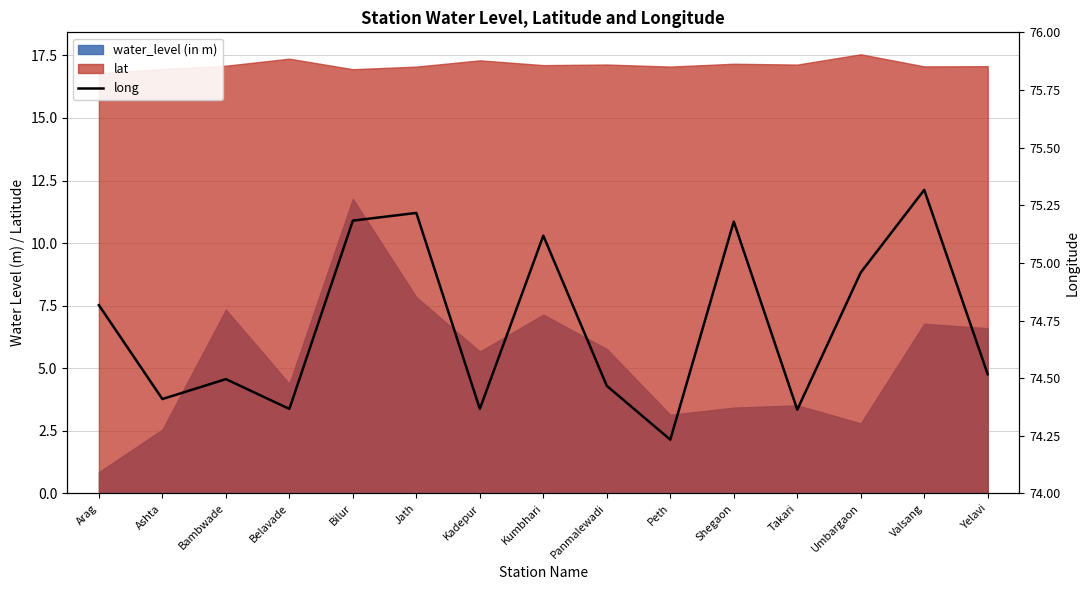

The value at Yelavi is 74.5. True or false?

True